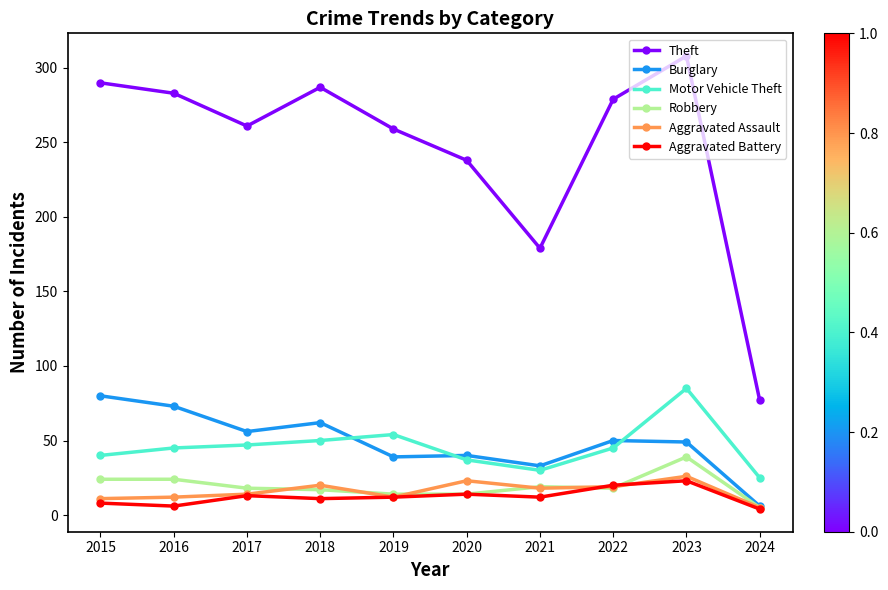

Is it true that Theft equals 98 at 2015?

False